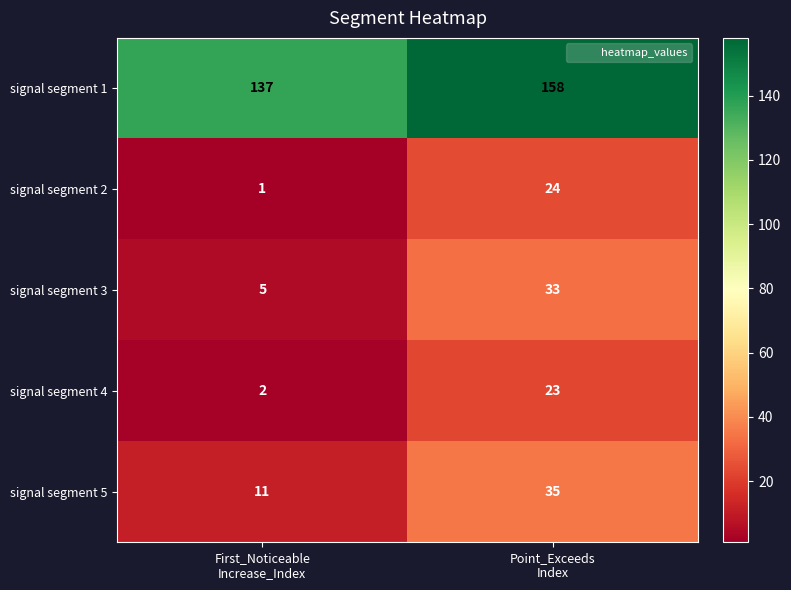

Which series has the widest spread of values?

signal segment 3